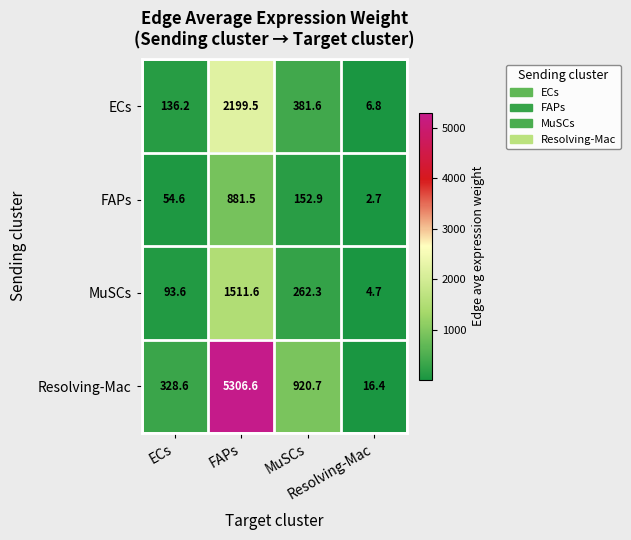

What is the greatest value displayed?

5306.6